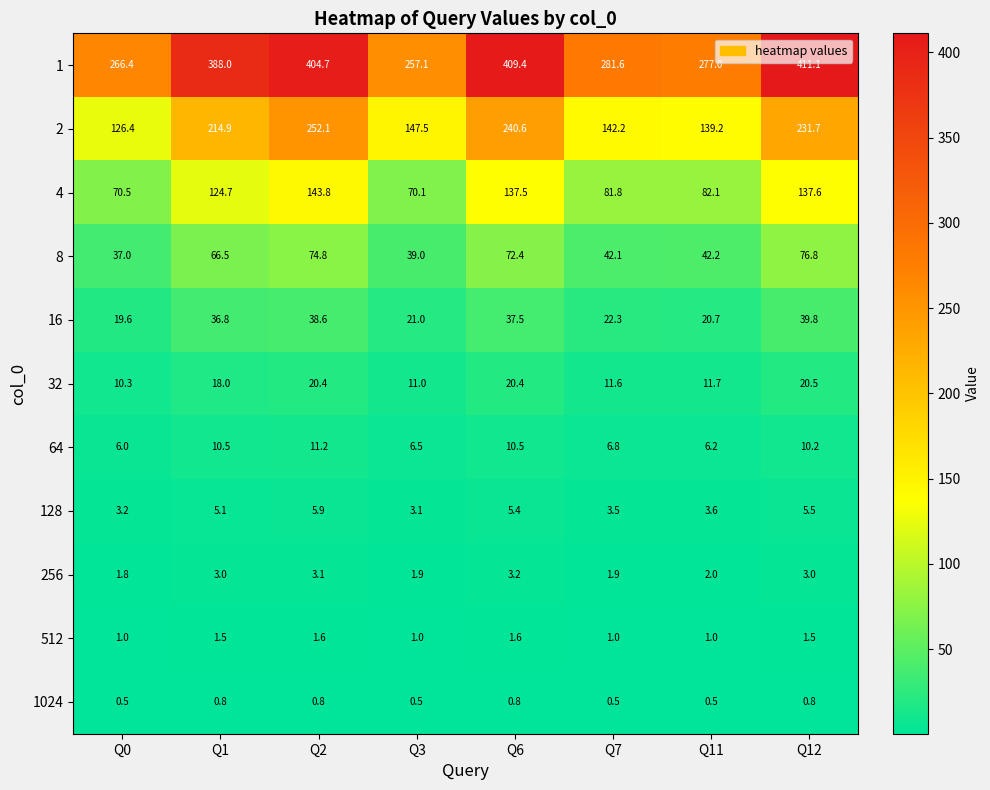

How many series are shown in this chart?

11